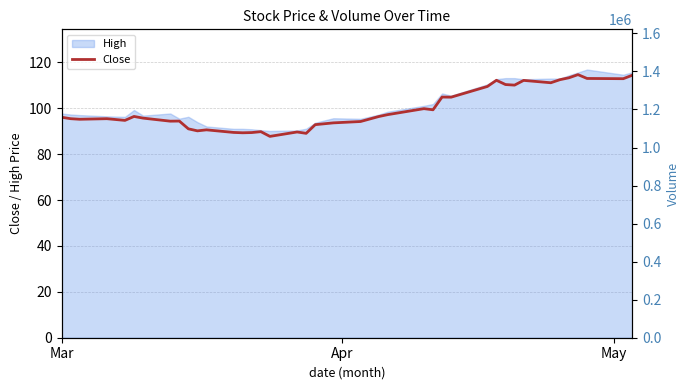

What is the lowest value of the Close series?

87.7